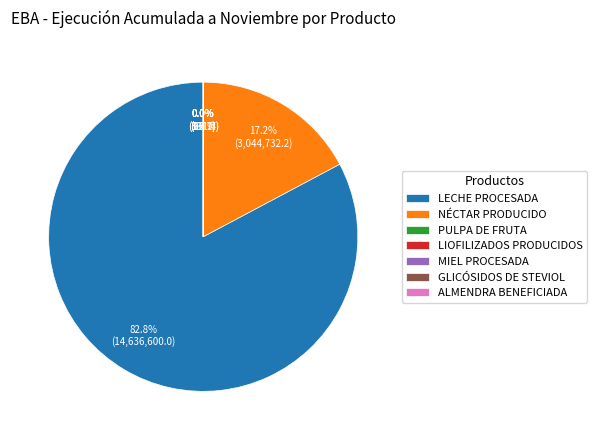

Which category accounts for the majority?

LECHE PROCESADA